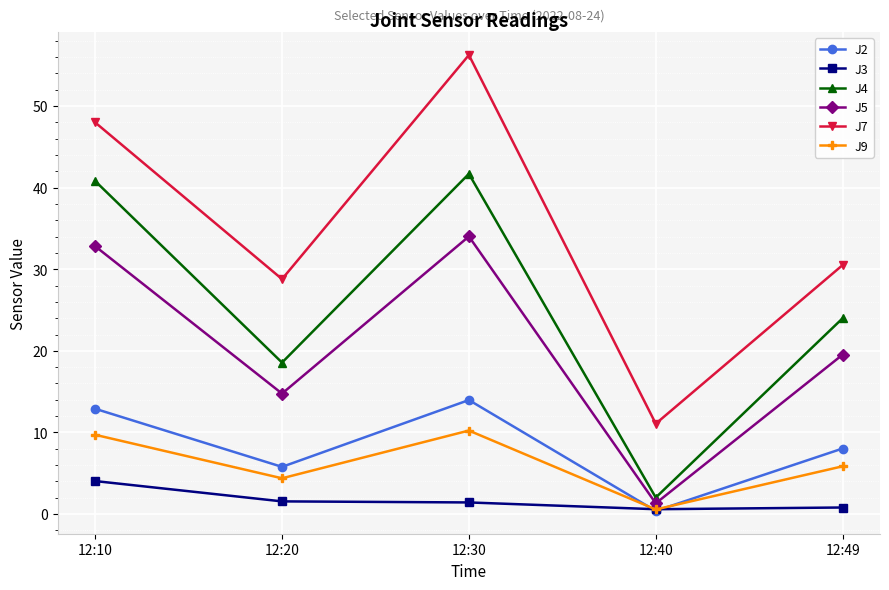

True or false: J4 and J9 intersect in this chart.

False